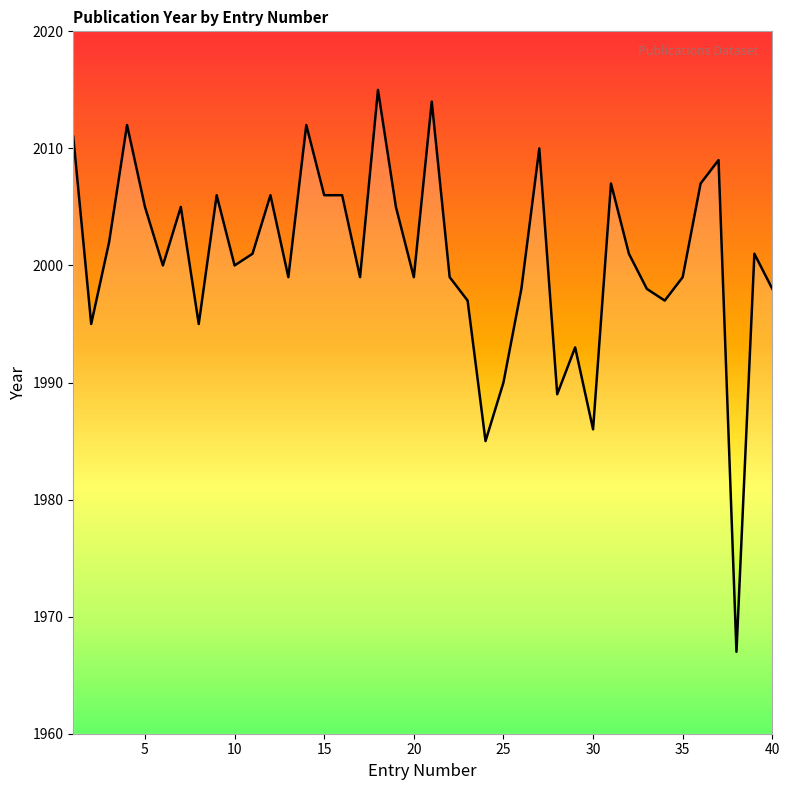

What is the maximum value shown in the chart?

2015